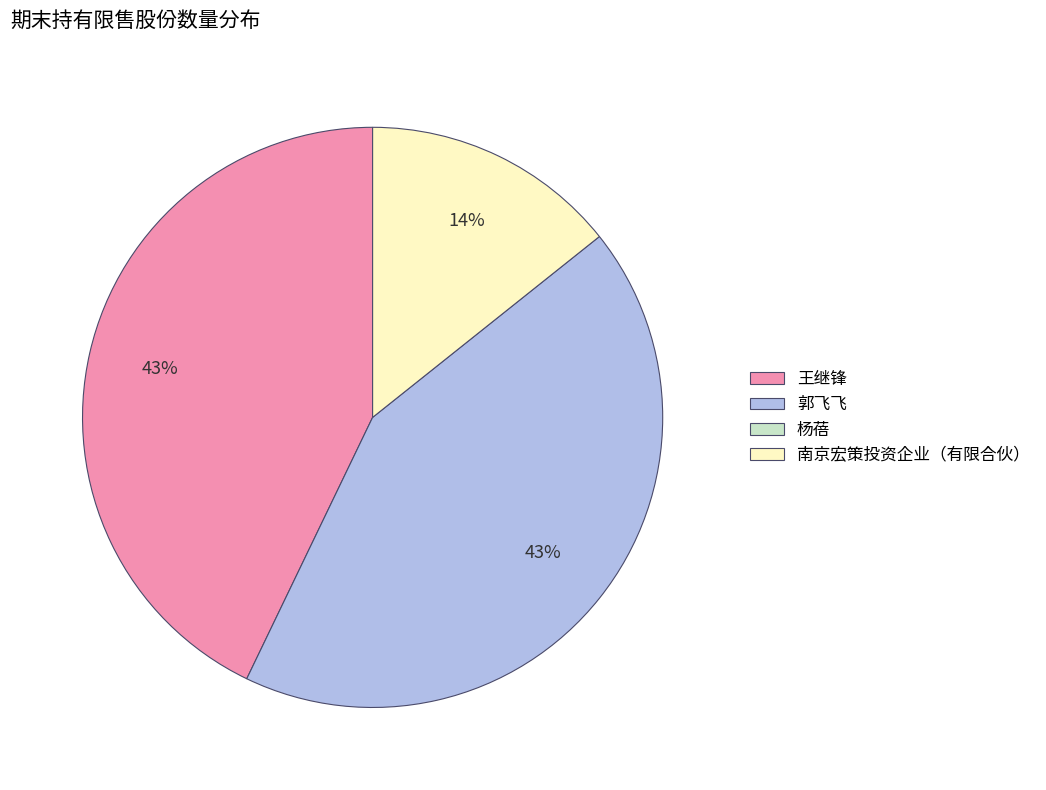

Is there any slice that represents more than half of the pie?

No